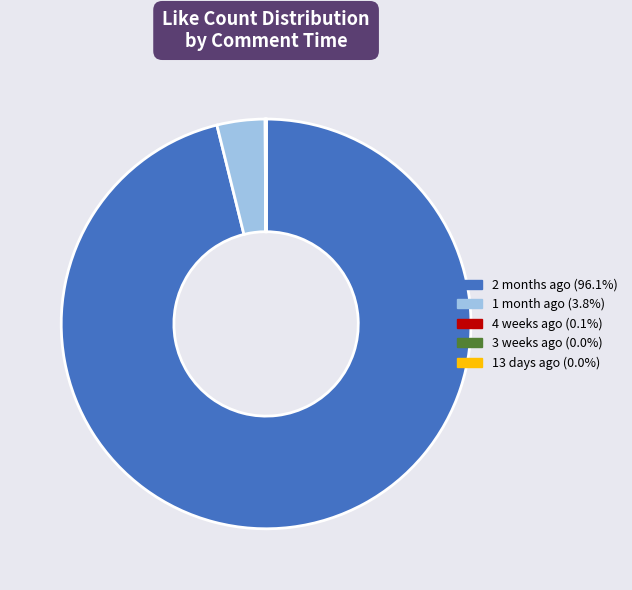

Does any single category account for the majority?

Yes